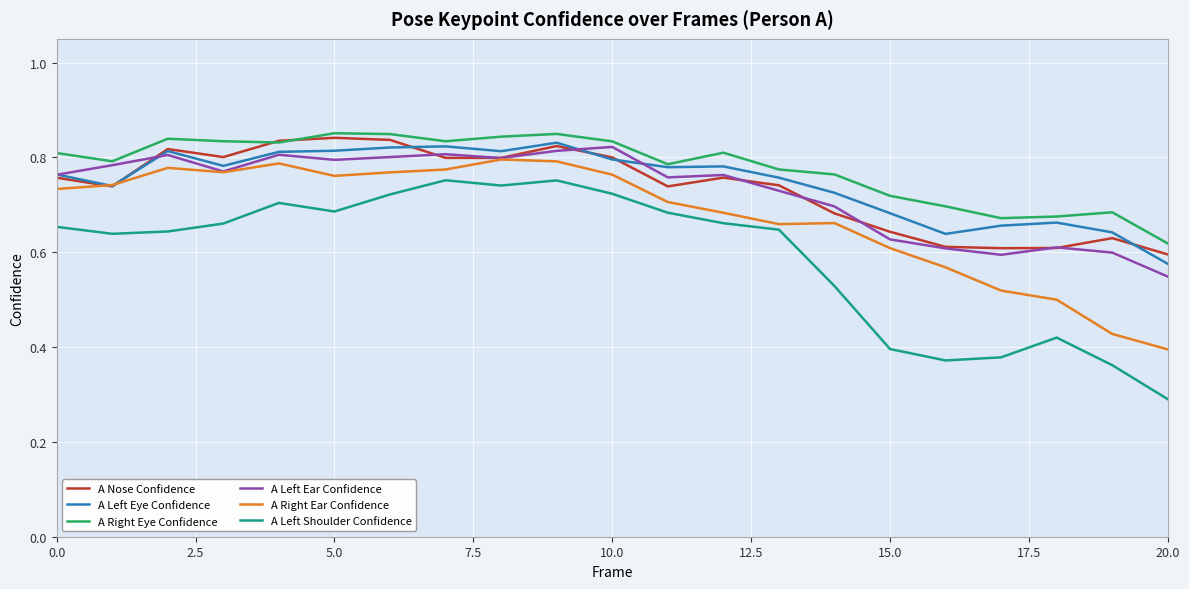

True or false: A Right Eye Confidence and A Left Shoulder Confidence intersect in this chart.

False